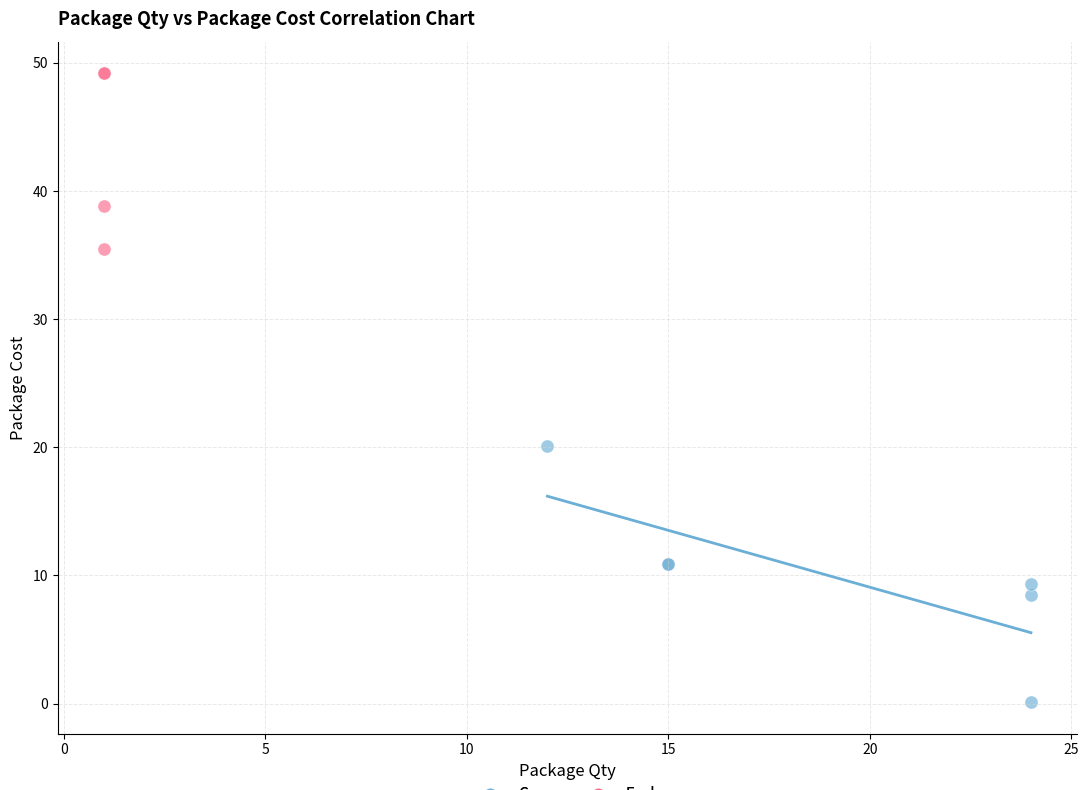

Which series has the largest Y range (max minus min)?

Case